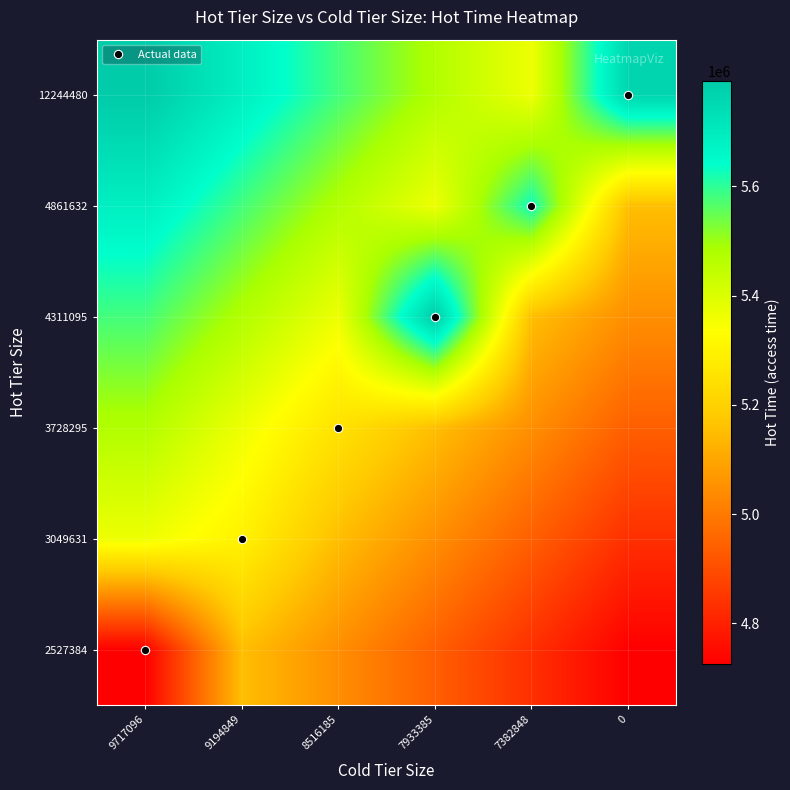

Reading right to left, list all the values displayed in this chart.

2527384: 0=4725413	7382848=4832238	7933385=4939063	8516185=5045888	9194849=5152713	9717096=4725413
3049631: 0=4832238	7382848=4939063	7933385=5045888	8516185=5152713	9194849=5298267	9717096=5366363
3728295: 0=4939063	7382848=5045888	7933385=5152713	8516185=5250611	9194849=5366363	9717096=5473188
4311095: 0=5045888	7382848=5152713	7933385=5793663	8516185=5366363	9194849=5473188	9717096=5580013
4861632: 0=5152713	7382848=5631035	7933385=5366363	8516185=5473188	9194849=5580013	9717096=5686838
12244480: 0=5762709	7382848=5366363	7933385=5473188	8516185=5580013	9194849=5686838	9717096=5793663